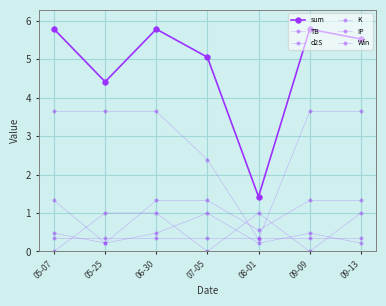

What is the label of the 2nd point from the left?

05-25